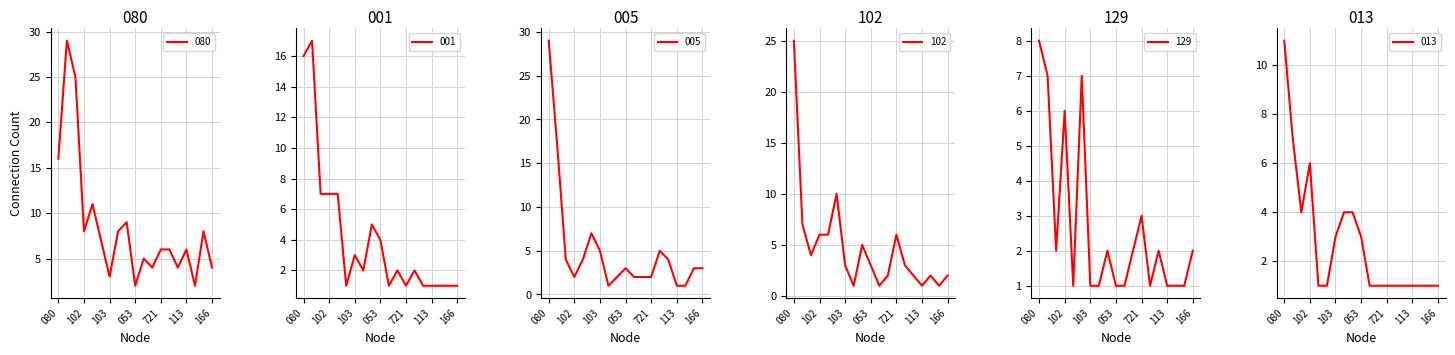

How many lines are shown in the chart?

6